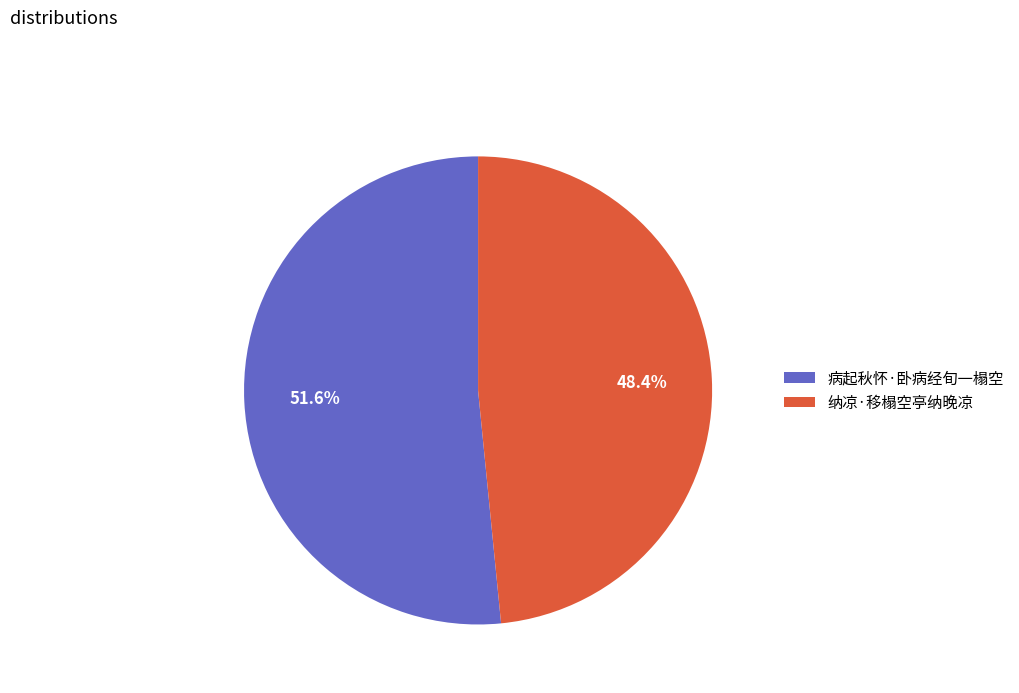

What is the majority slice?

病起秋怀·卧病经旬一榻空